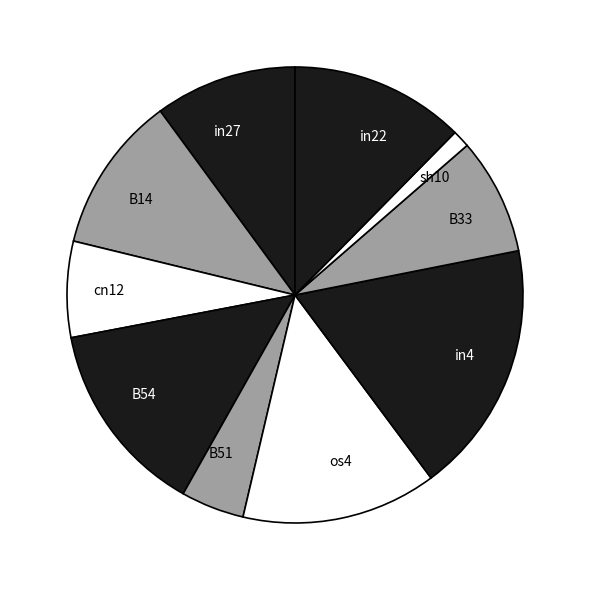

Combined, do sh10 and in27 account for over 50%?

No